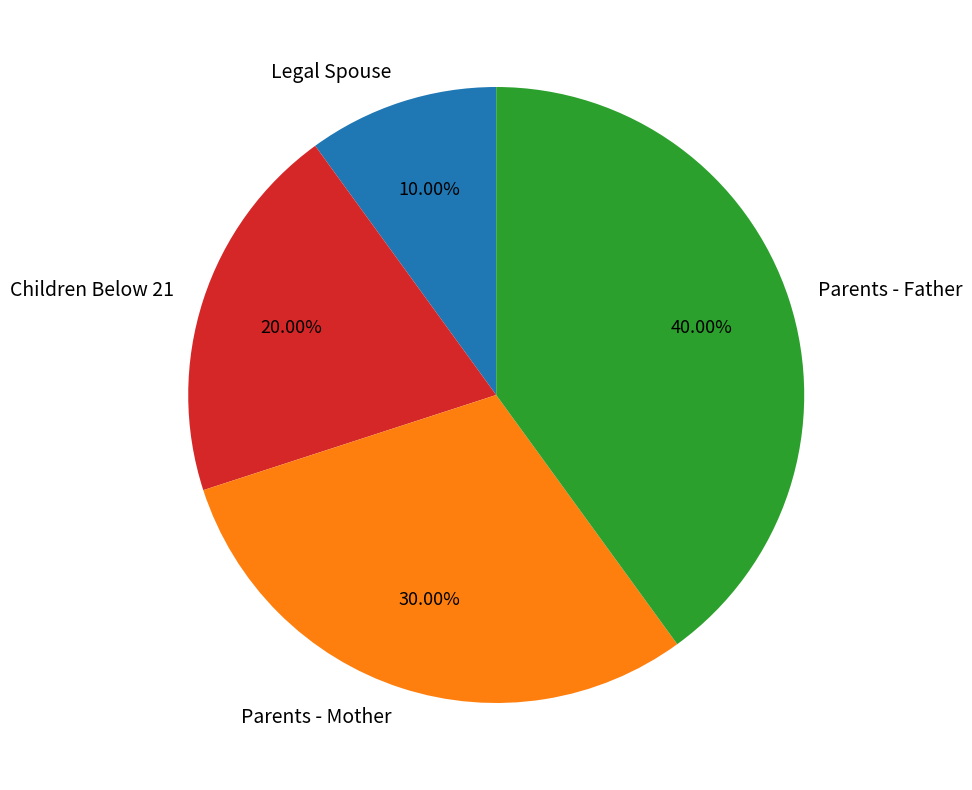

Rank the categories by value from lowest to highest.

Legal Spouse, Children Below 21, Parents - Mother, Parents - Father